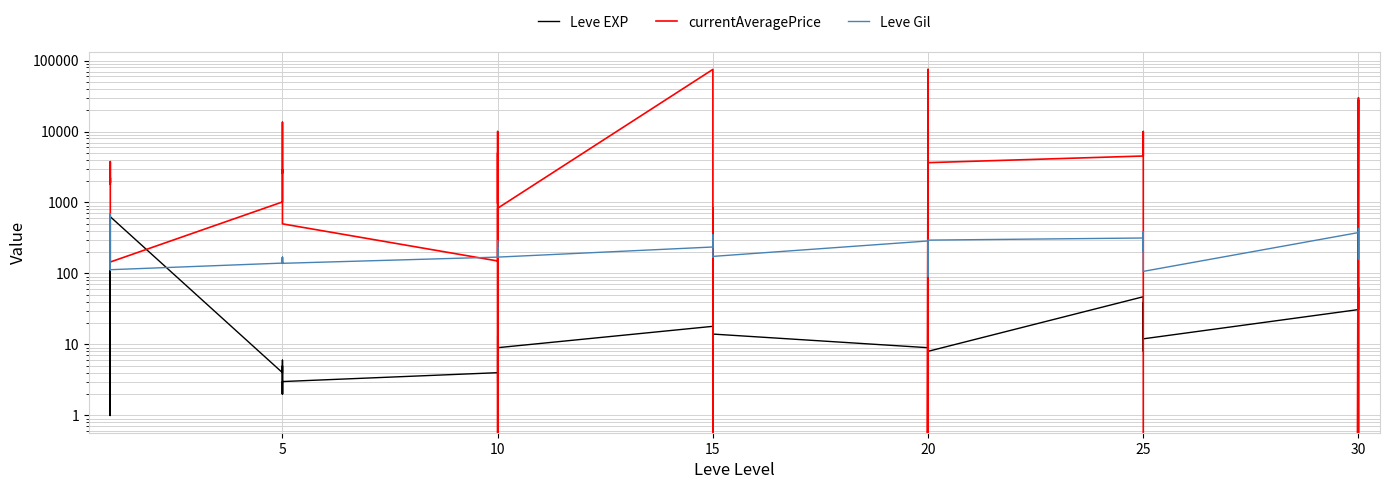

True or false: Leve EXP and Leve Gil cross at least once.

True